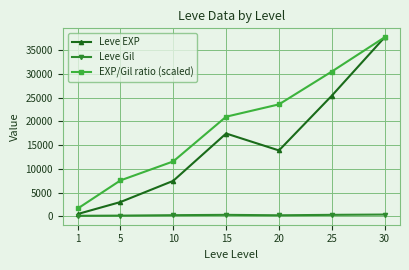

True or false: EXP/Gil ratio (scaled) has a value of 23579.9 at 20.

True